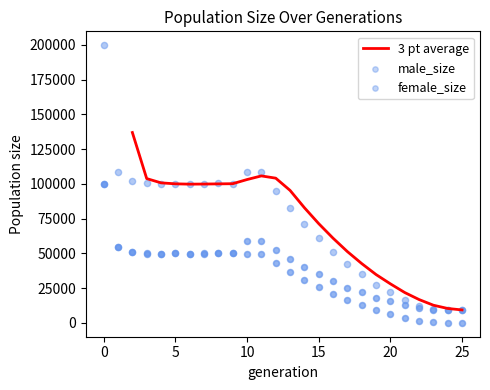

At how many categories does at least one series exceed 162080?

1